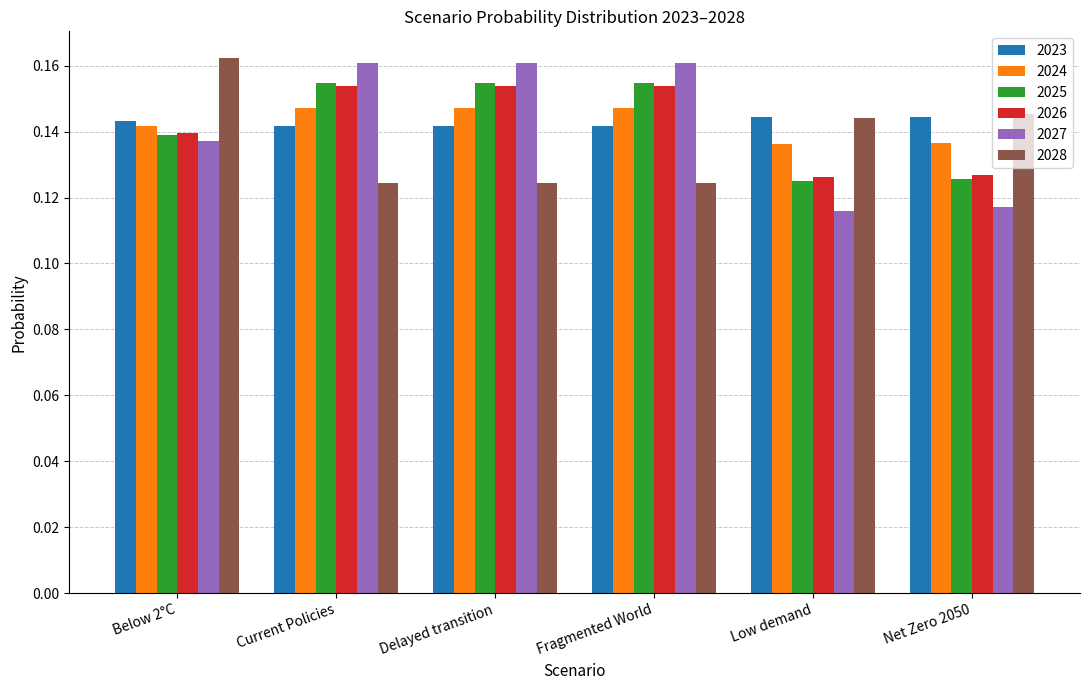

The 2028 series shows 0.2 at Delayed transition. True or false?

False